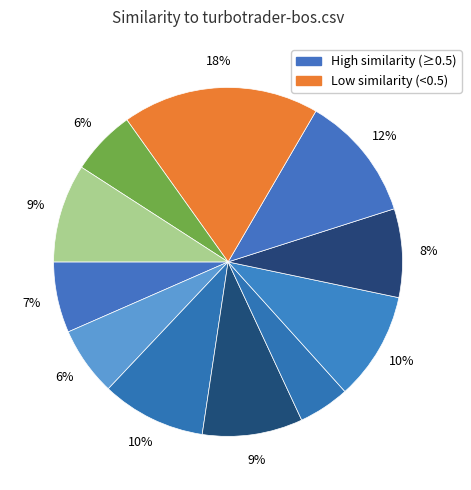

To the nearest percent, what is the average slice percentage?

9%